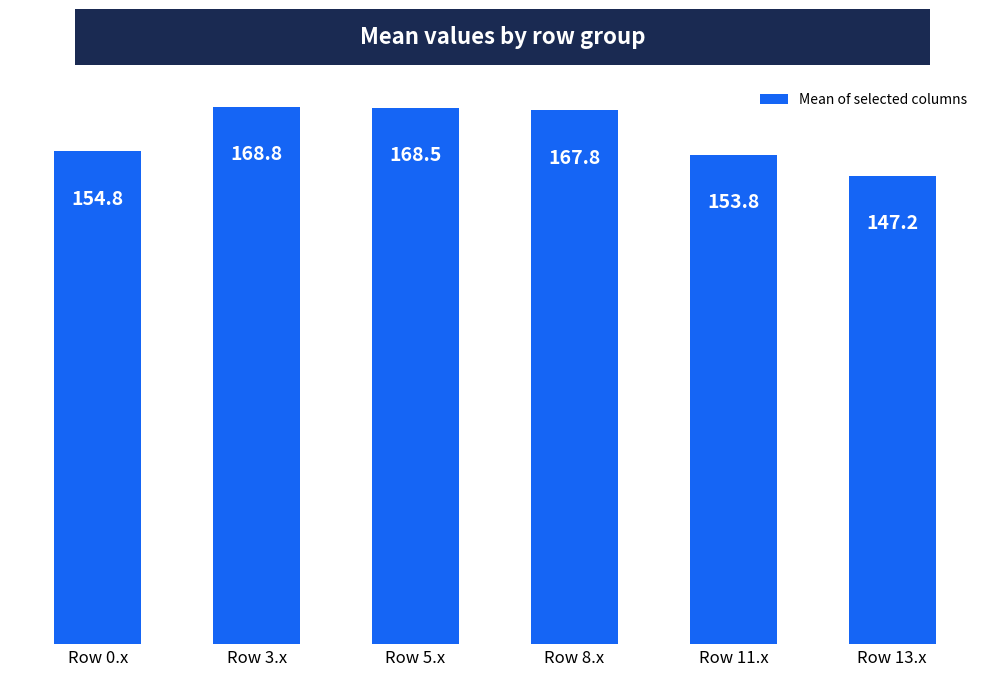

Which category has the highest value across all series?

Row 3.x